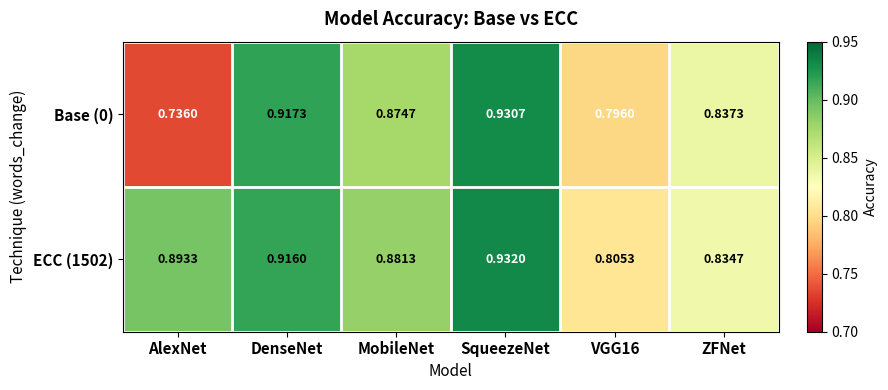

Is the value of Base (0) at AlexNet greater than the value of ECC (1502) at VGG16?

No